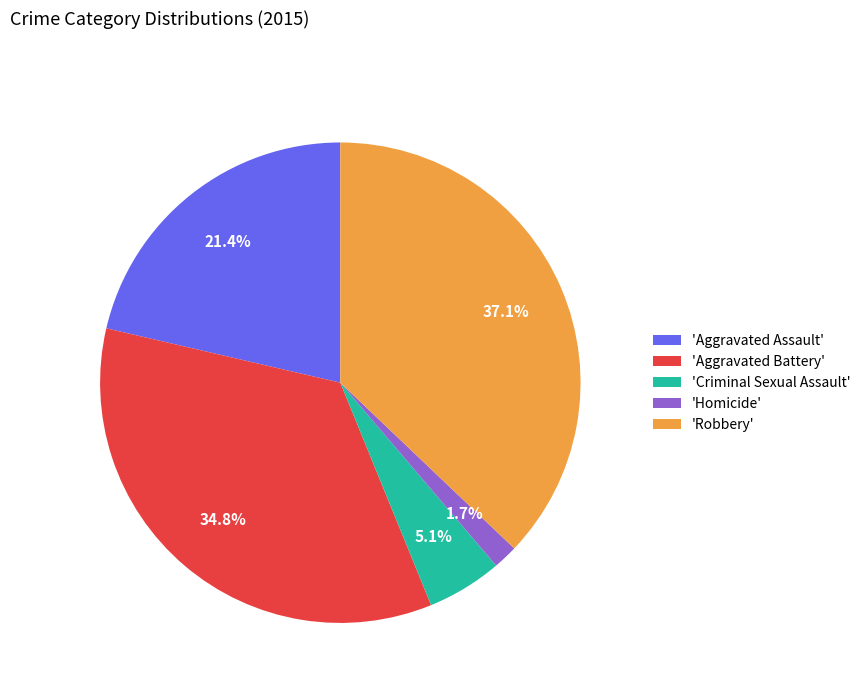

To the nearest percent, what is the difference between the largest and smallest slice percentages?

35%